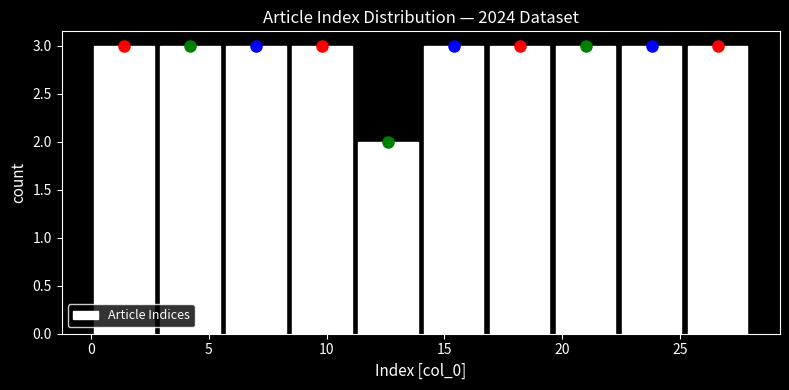

What is the height of the bar covering 19.6 to 22.4 on the x-axis? Neither the bar edges nor the heights are printed on the chart, so give them approximately, as read against the axes.

3